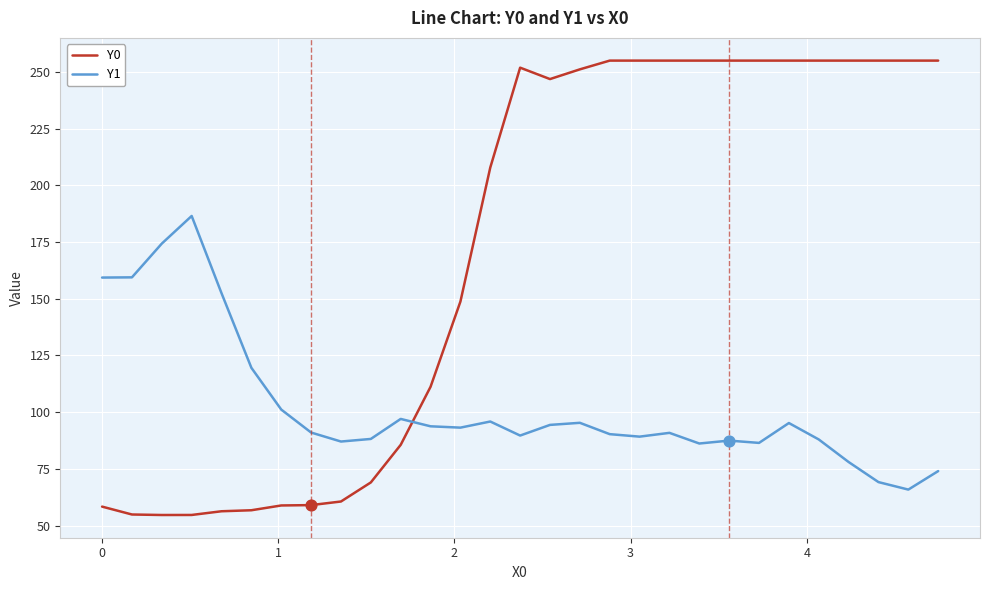

Which series has the widest spread of values?

Y0